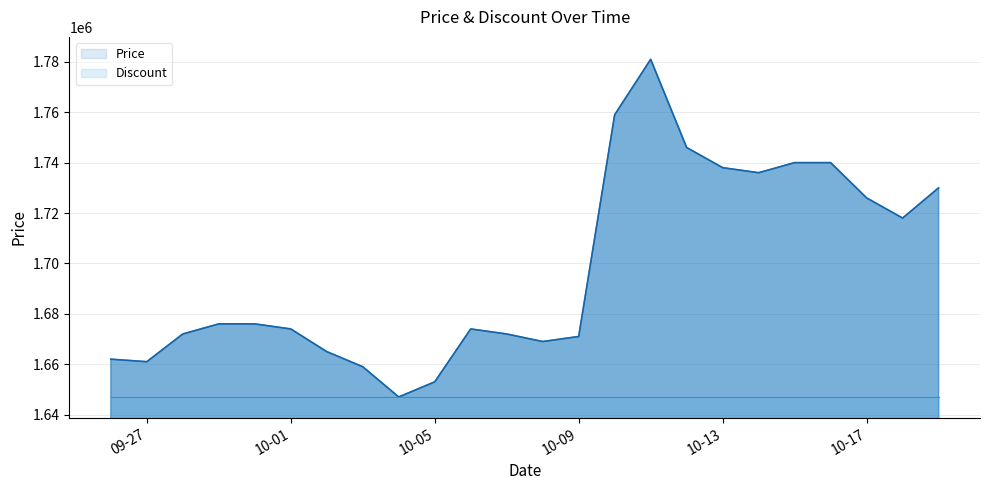

What is the difference between the maximum and second lowest values?

128000